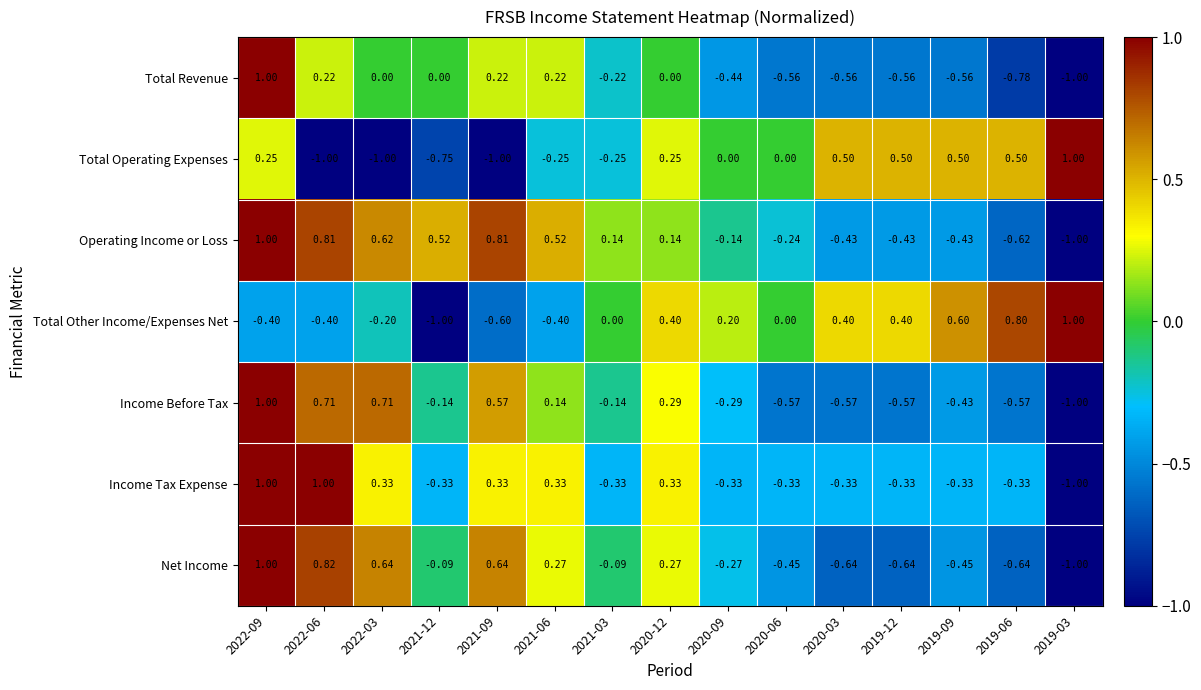

Which series has the largest total across all categories?

Operating Income or Loss